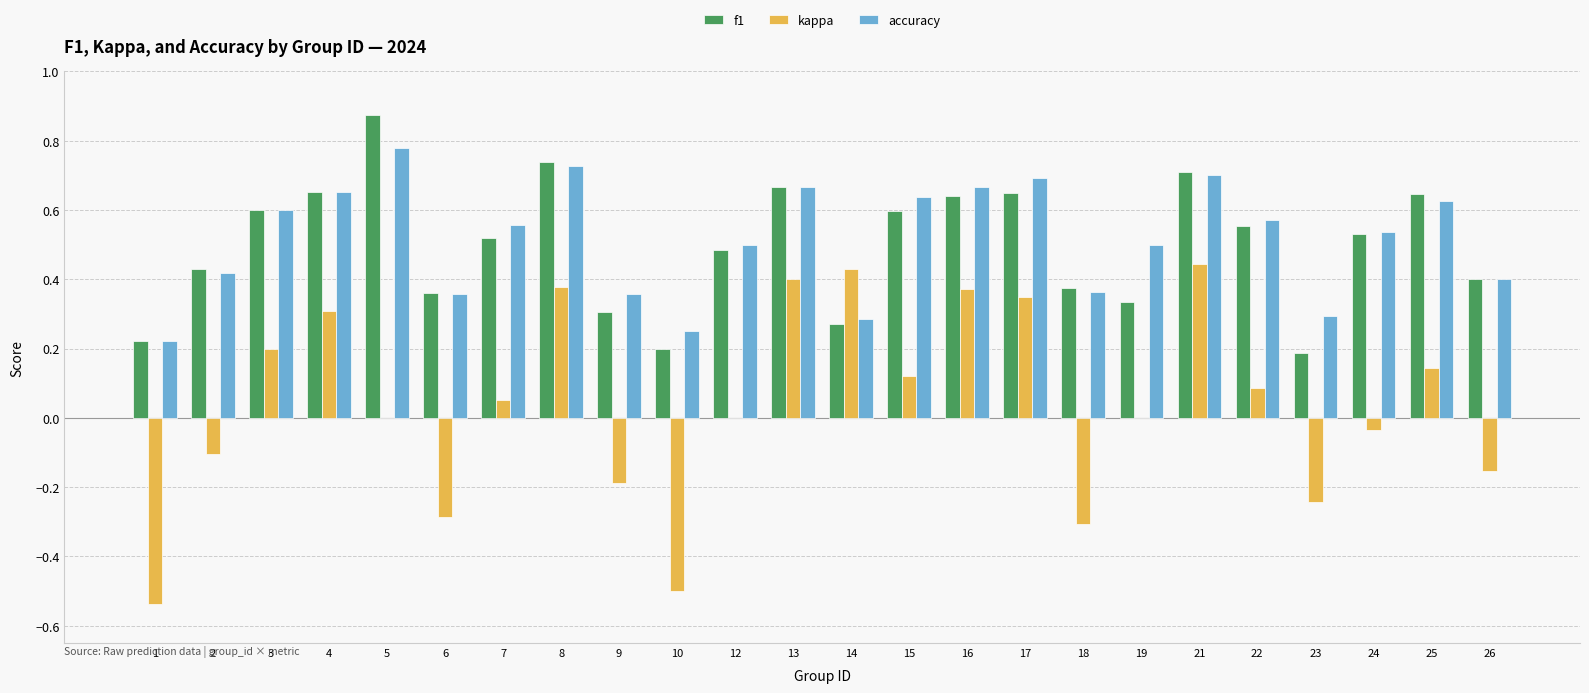

How many groups of bars are there?

24